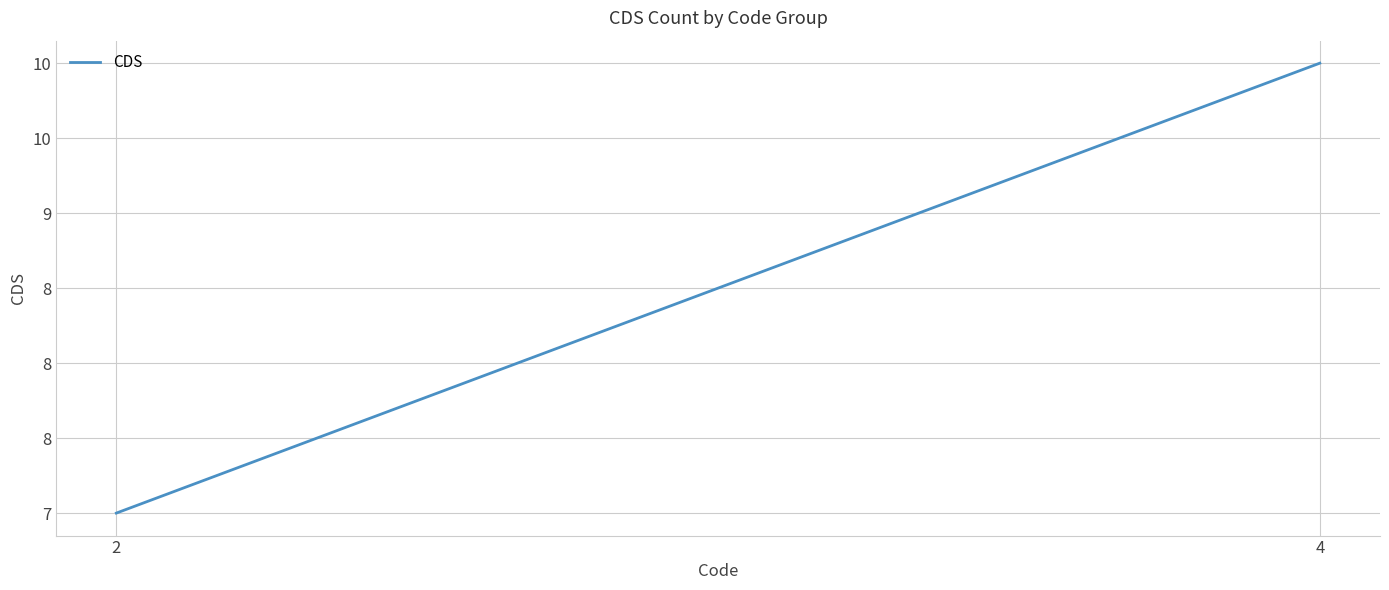

At which category does the chart reach its peak across all series?

4